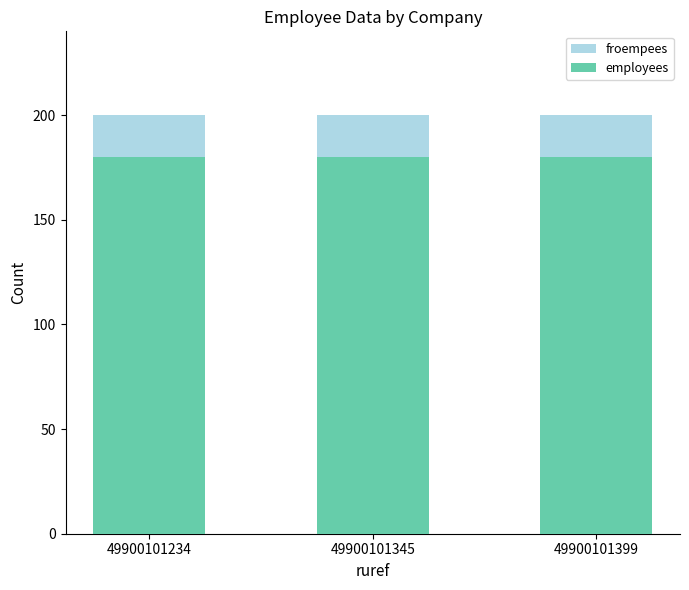

Reading left to right, list all the values displayed in this chart.

froempees: 200	200	200
employees: 180	180	180